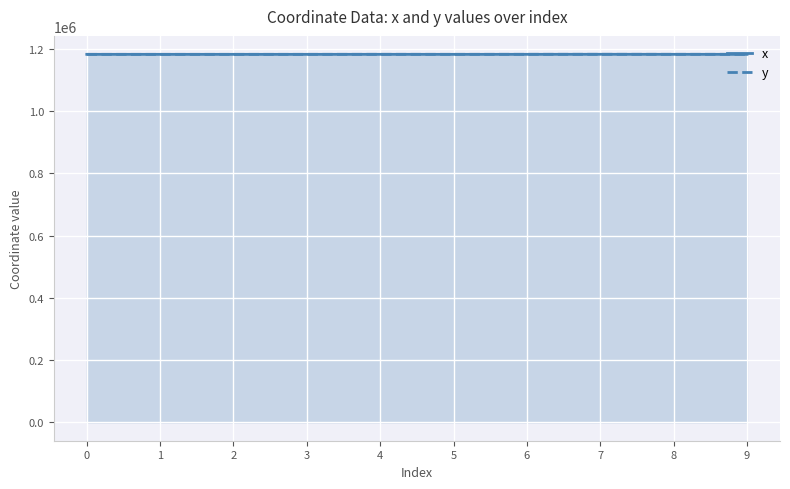

Which series ends up on top after the final intersection of y and x?

y